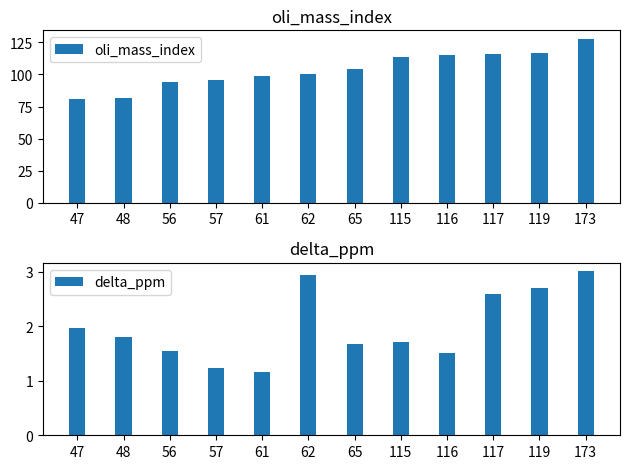

Where does the oli_mass_index series first go above 104?

115